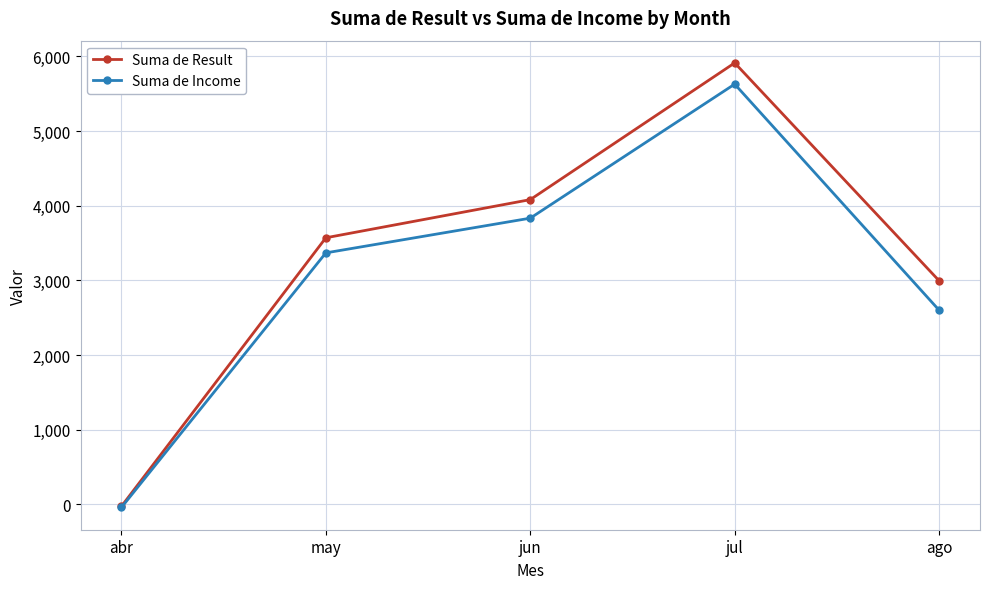

How many data points in Suma de Result are less than 3570?

2